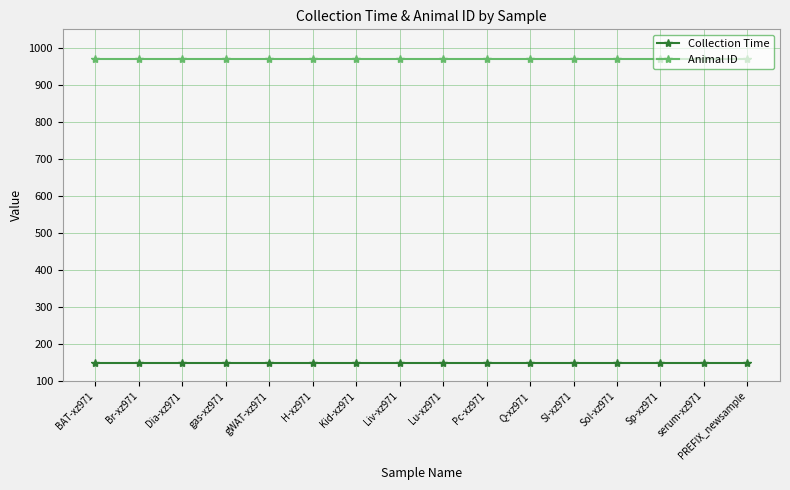

What is the sum of the Collection Time values at gas-xz971 and Lu-xz971?

300